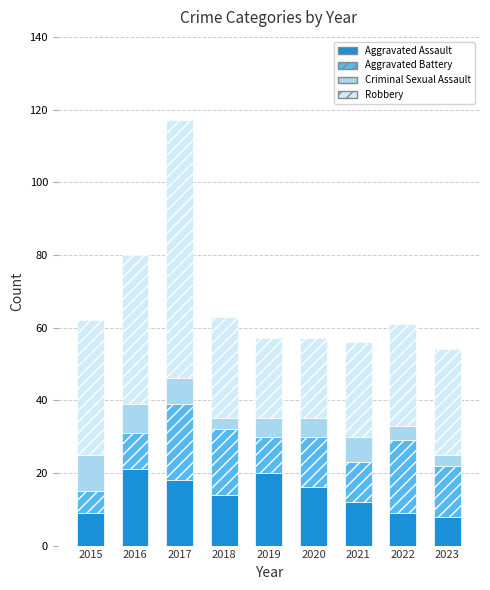

What are all the series names shown in the legend?

Aggravated Assault, Aggravated Battery, Criminal Sexual Assault, Robbery